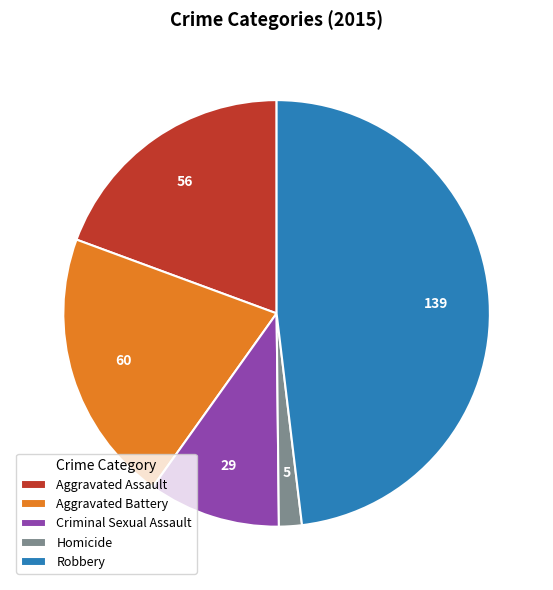

Approximately how many times larger is the value at Aggravated Assault compared to Robbery?

0.4